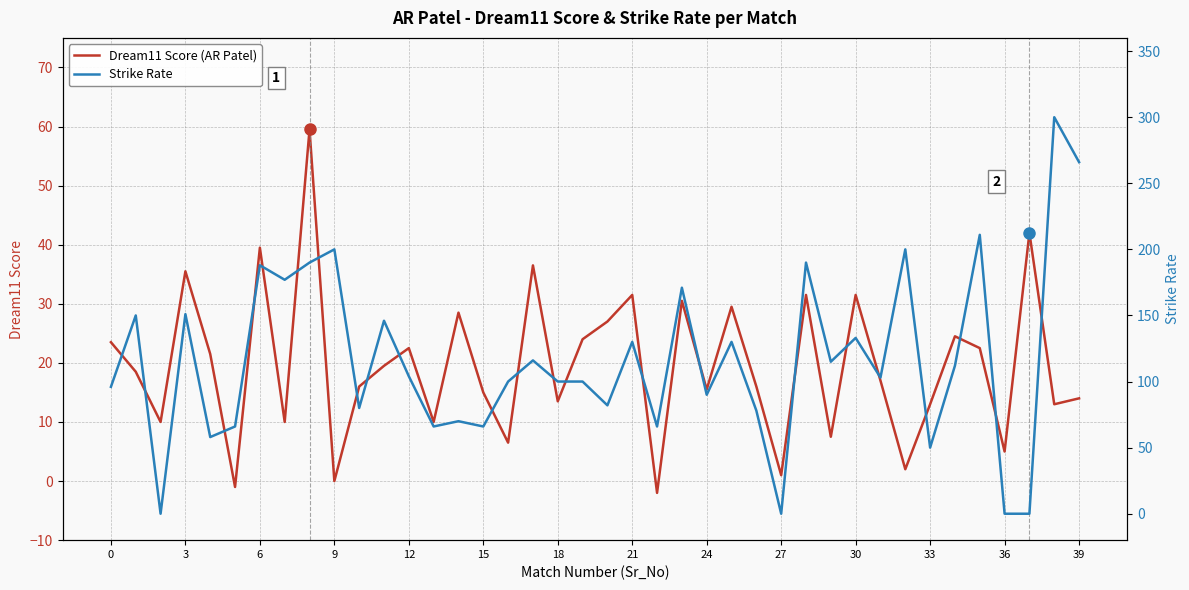

What is the maximum value for Dream11 Score (AR Patel)?

59.5